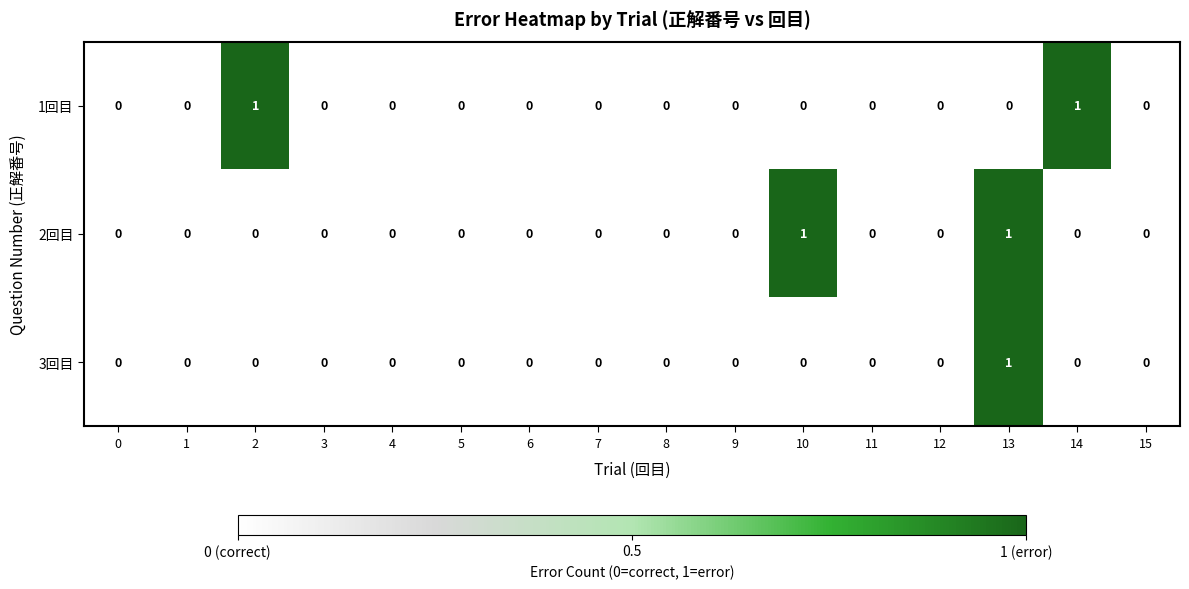

At which category is the sum across all series the highest?

13